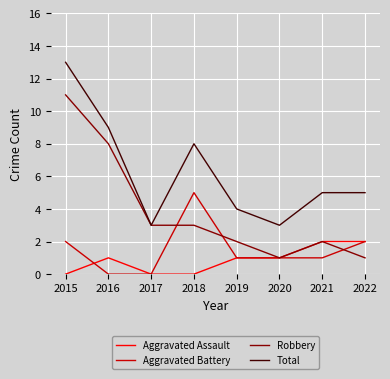

What is the difference between the highest and lowest values at 2015?

13